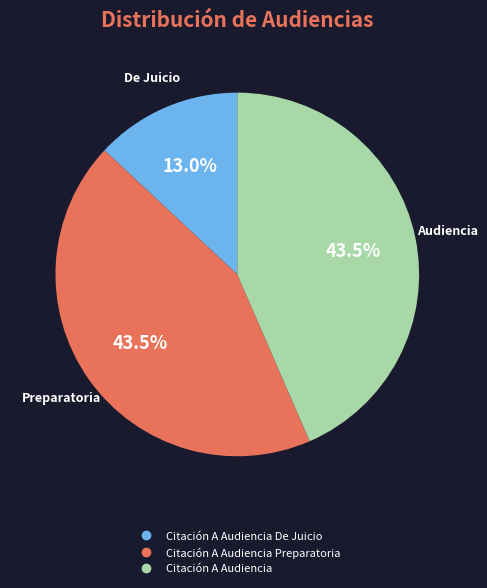

Is there a majority slice in this chart?

No